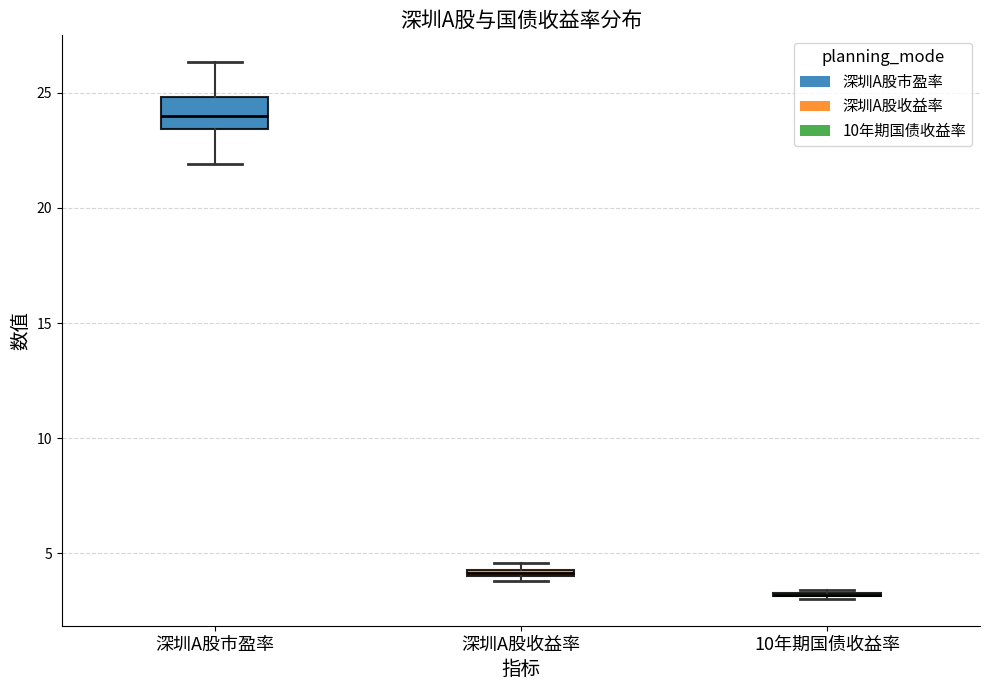

Which box is the tallest, from its lower edge to its upper edge?

深圳A股市盈率